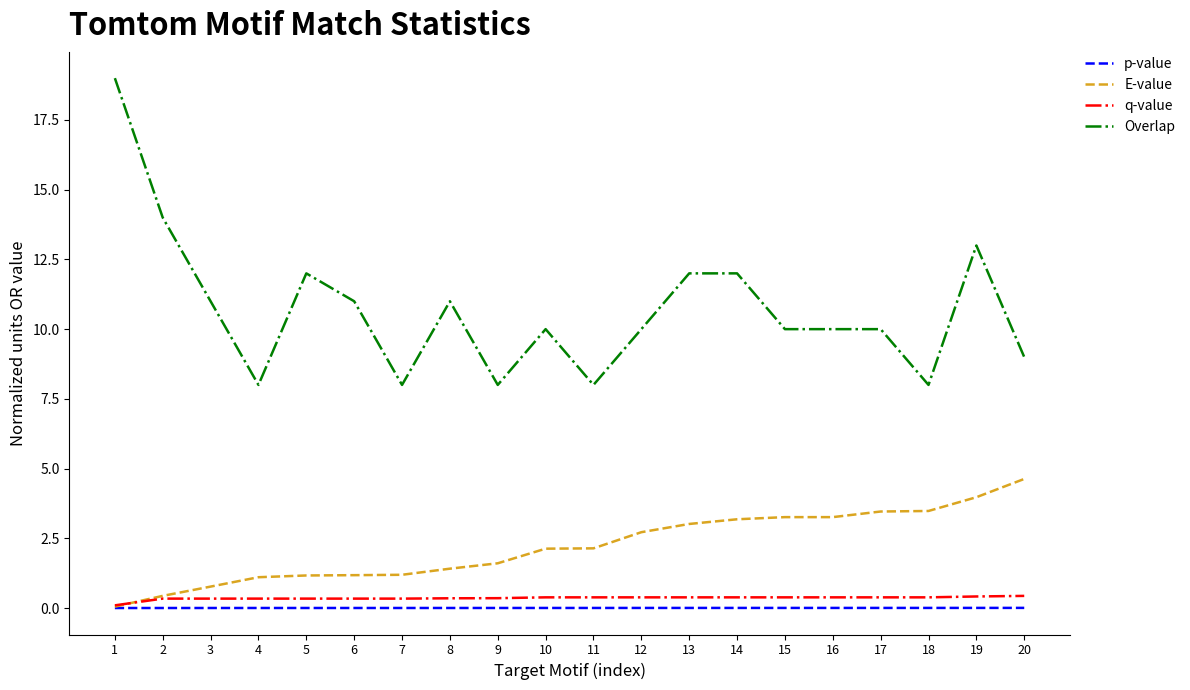

Which series has the largest range (max minus min)?

Overlap